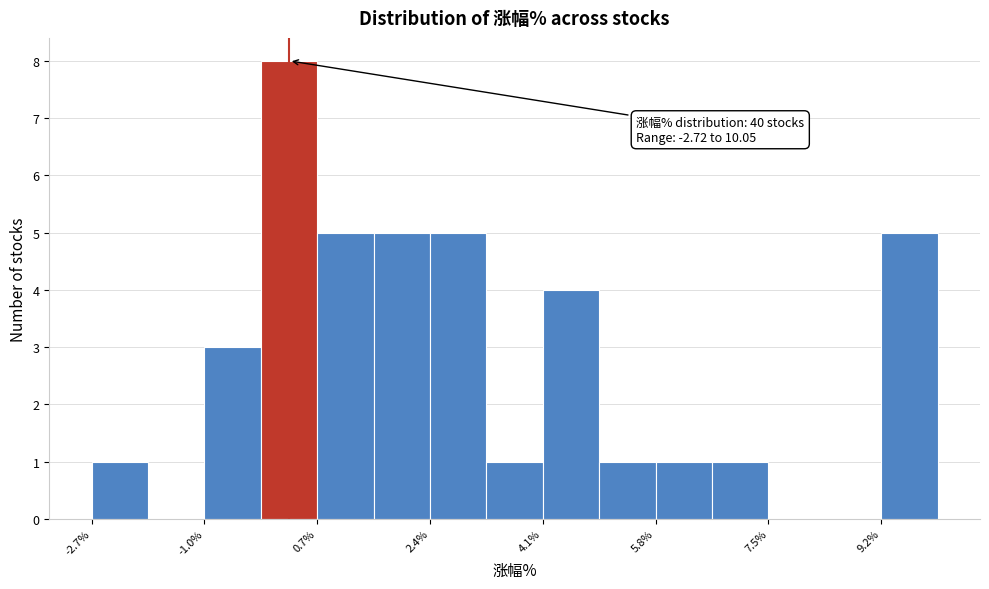

Which range on the x-axis has the tallest bar?

-0.2 to 0.6